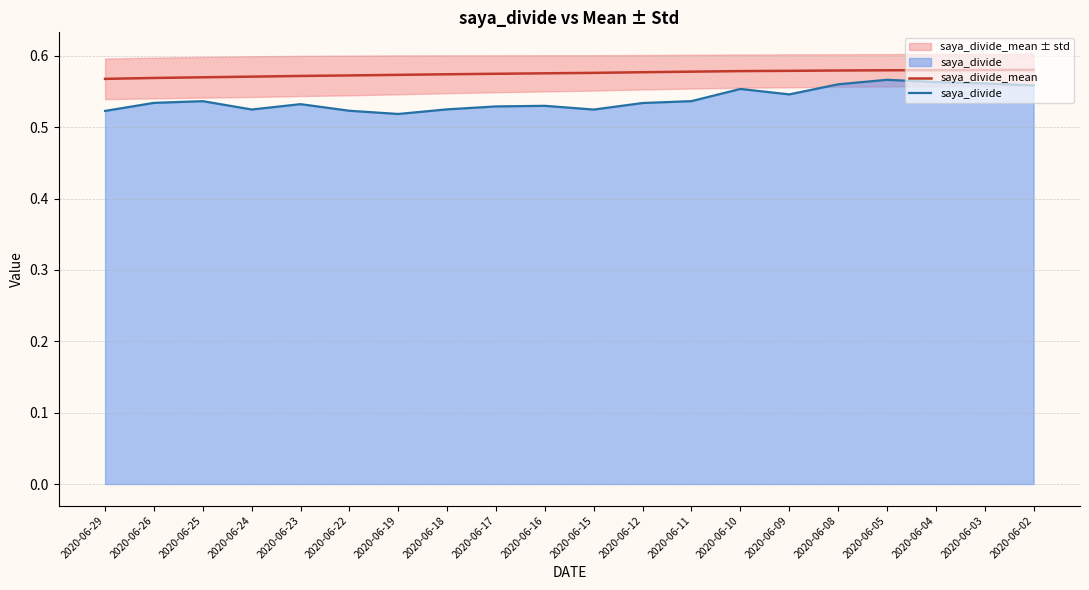

True or false: saya_divide_mean and saya_divide cross at least once.

False